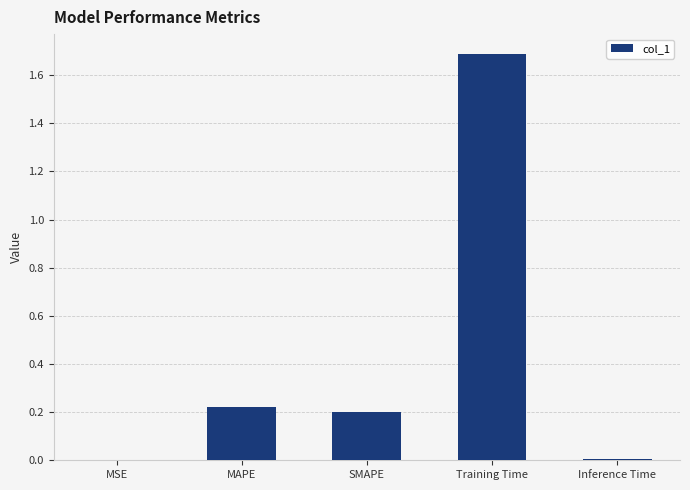

At which category does the chart reach its peak across all series?

Training Time